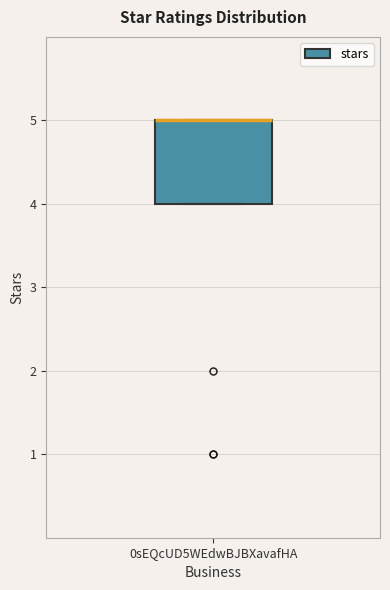

Where is the upper edge of the box for 0sEQcUD5WEdwBJBXavafHA on the y-axis? The values are not printed on the chart, so give them approximately, as read against the axis.

5